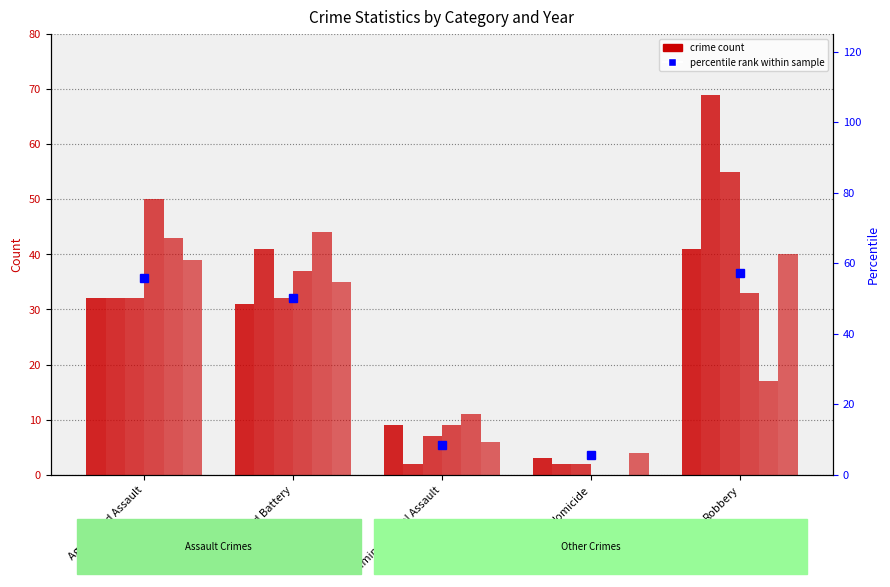

What is the value of the 3rd bar from the left?

8.6